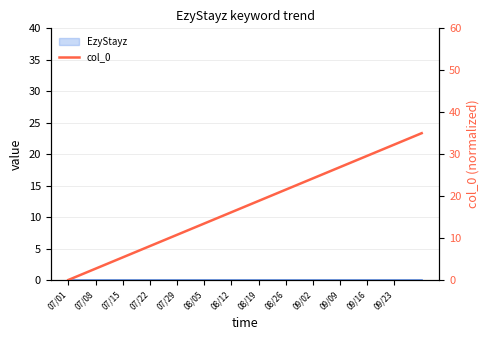

At which label is the value closest to 17?

08/12